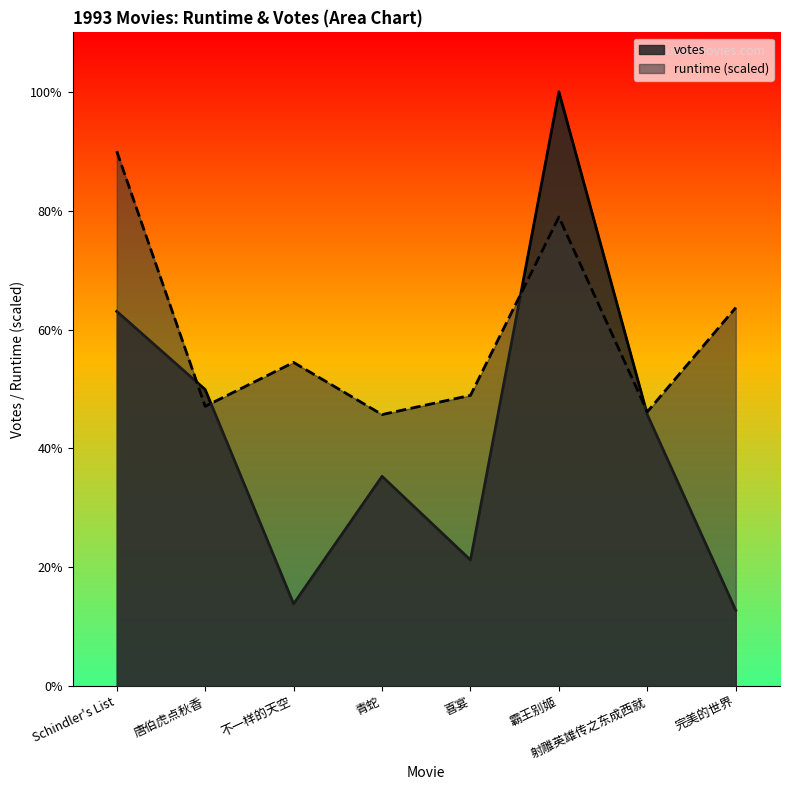

How many values in the votes series exceed 238753?

3